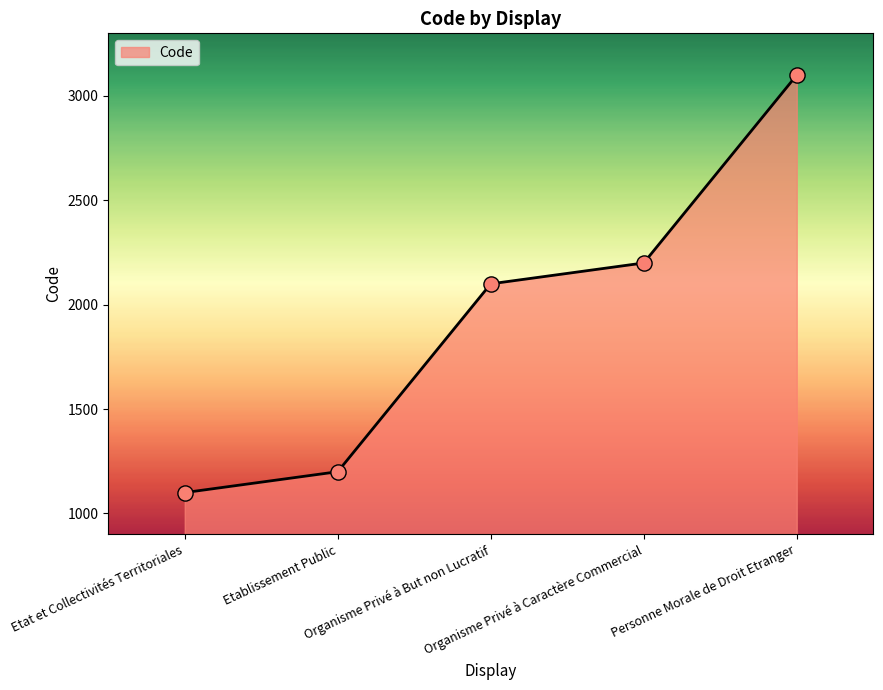

Between Organisme Privé à But non Lucratif and Etat et Collectivités Territoriales, which is larger?

Organisme Privé à But non Lucratif